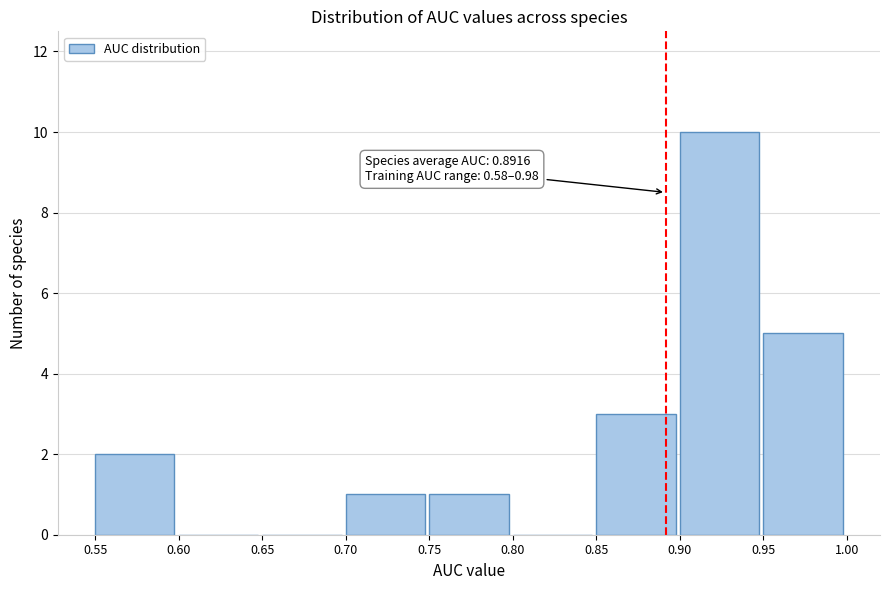

Over which range of the x-axis is the bar tallest?

0.90 to 0.95